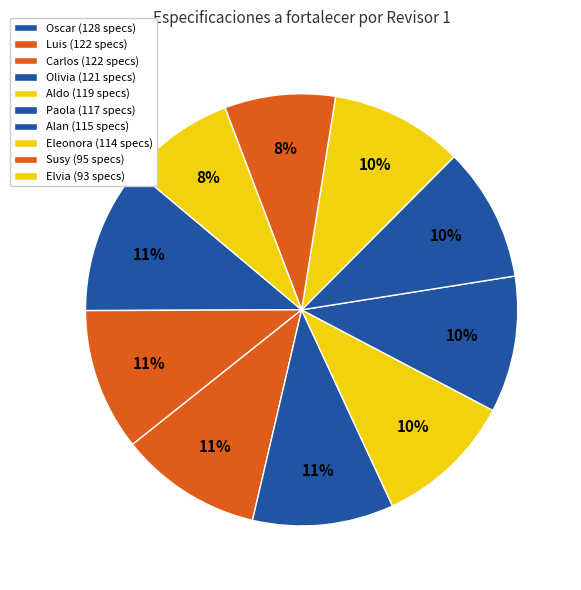

Does any single category account for the majority?

No